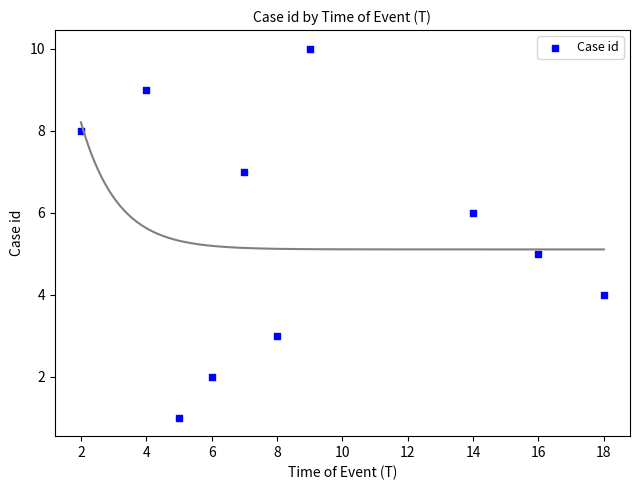

What is the average X value?

9